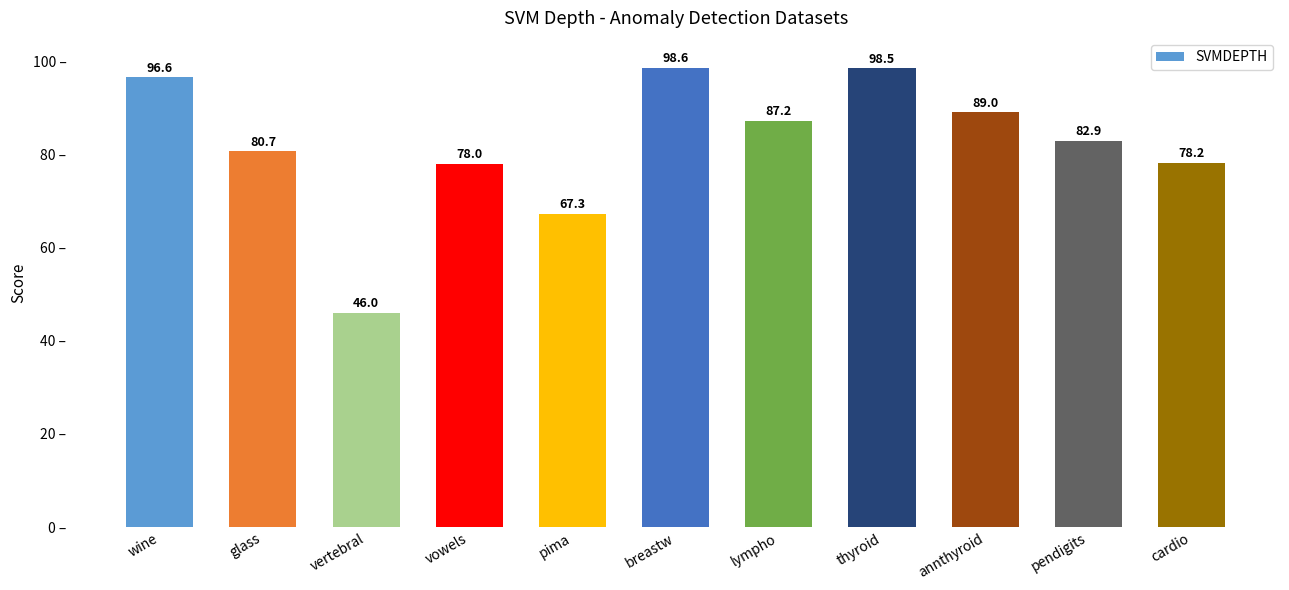

What is the label of the 6th bar from the left?

breastw